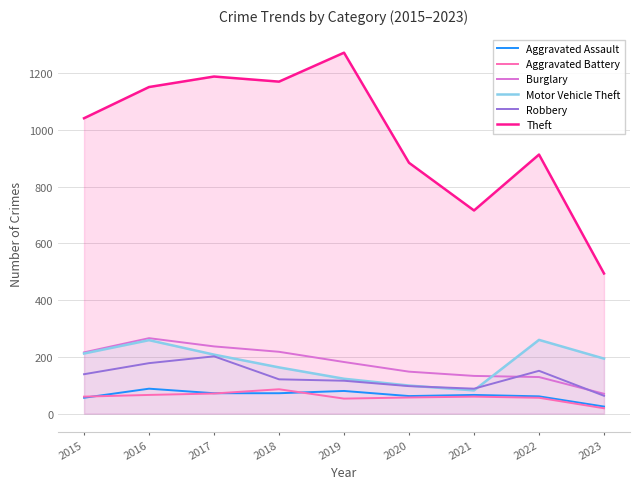

The value of Burglary at 2016 is 266. True or false?

True